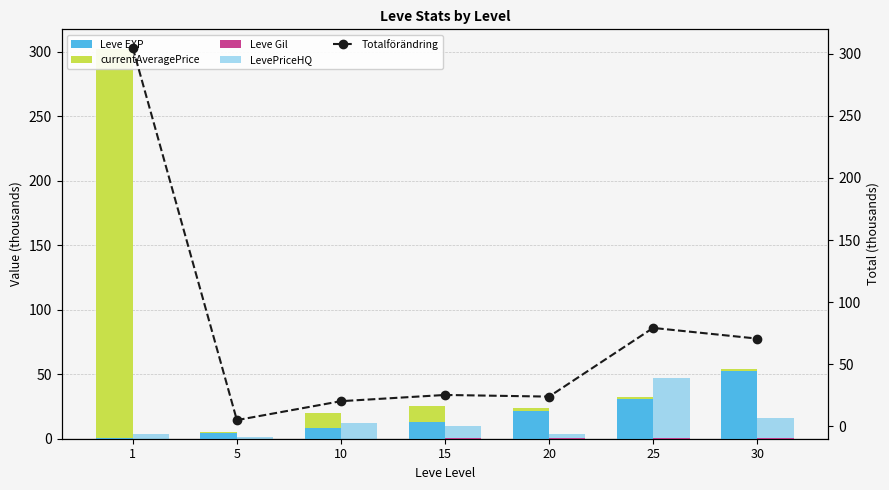

Reading left to right, list all the values displayed in this chart.

Leve EXP: 1=0.6	5=4.7	10=8.4	15=13.0	20=21.6	25=30.8	30=52.2
currentAveragePrice: 1=301.5	5=0.7	10=11.8	15=12.0	20=2.0	25=1.7	30=2.0
Leve Gil: 1=0.1	5=0.1	10=0.2	15=0.2	20=0.2	25=0.3	30=0.4
LevePriceHQ: 1=3.8	5=1.5	10=12.3	15=10.0	20=3.1	25=47.0	30=16.0
Totalförändring: 1=304.6	5=5.0	10=20.3	15=25.3	20=23.9	25=79.2	30=70.6